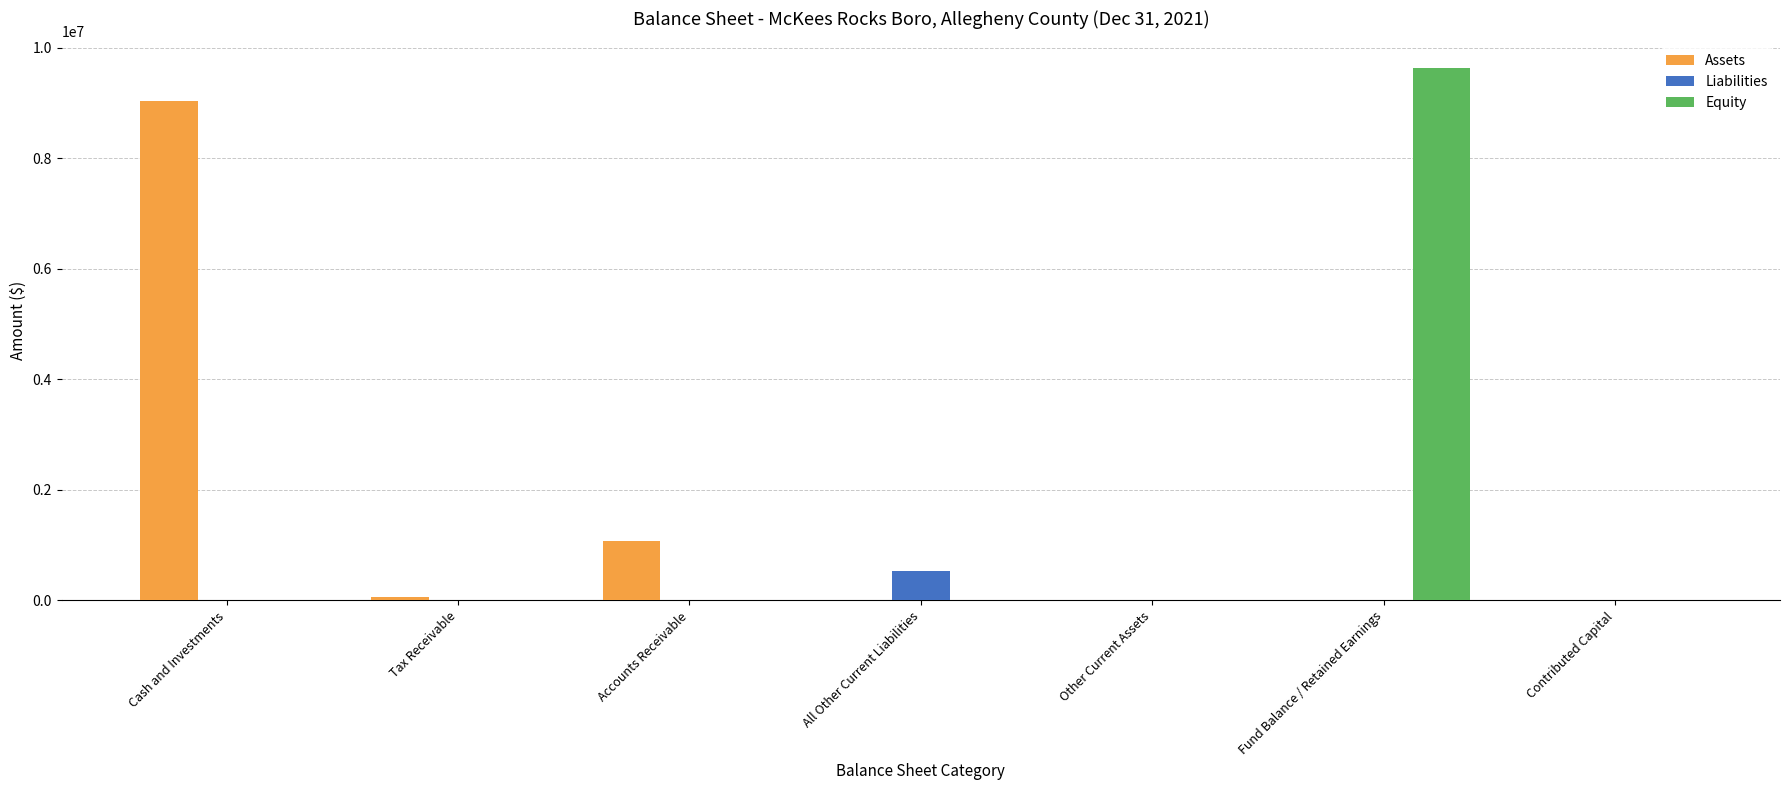

What are all the series names shown in the legend?

Assets, Liabilities, Equity